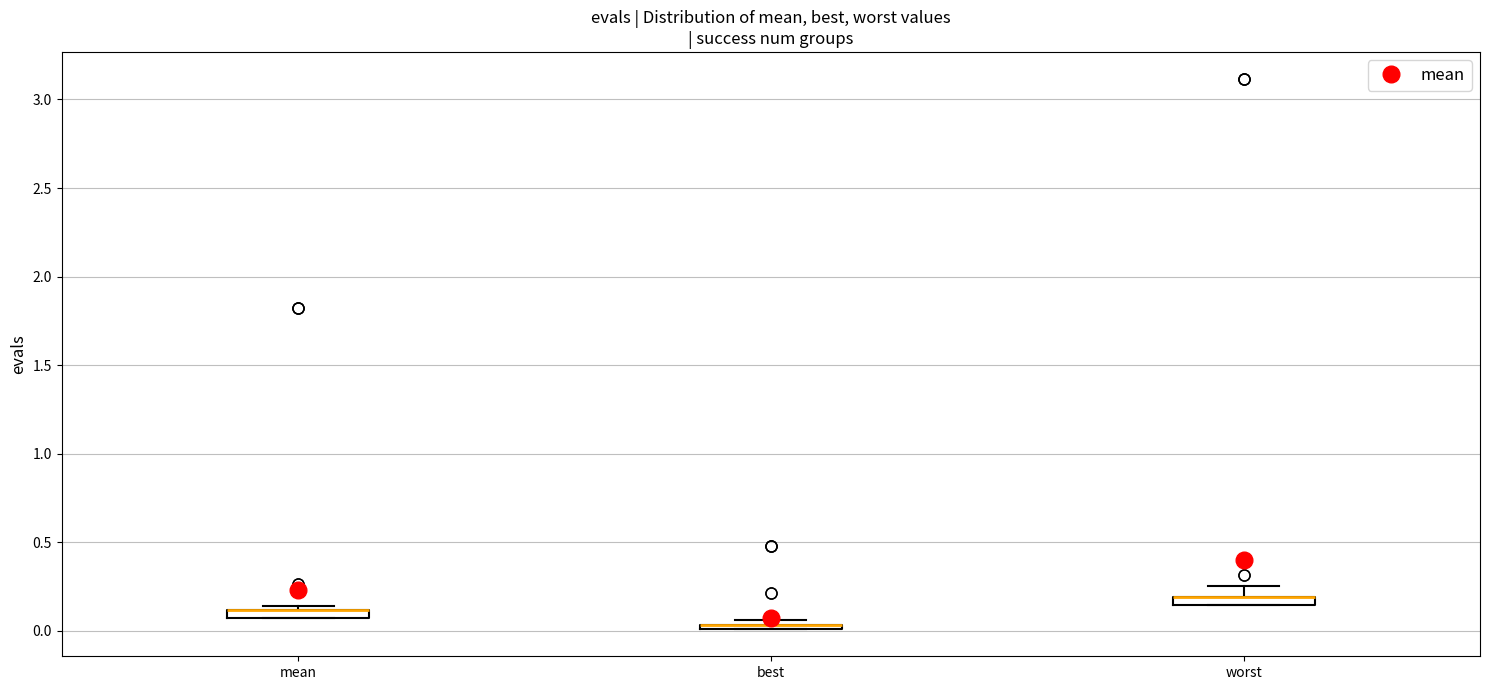

Where is the upper edge of the box for best on the y-axis? The values are not printed on the chart, so give them approximately, as read against the axis.

0.05